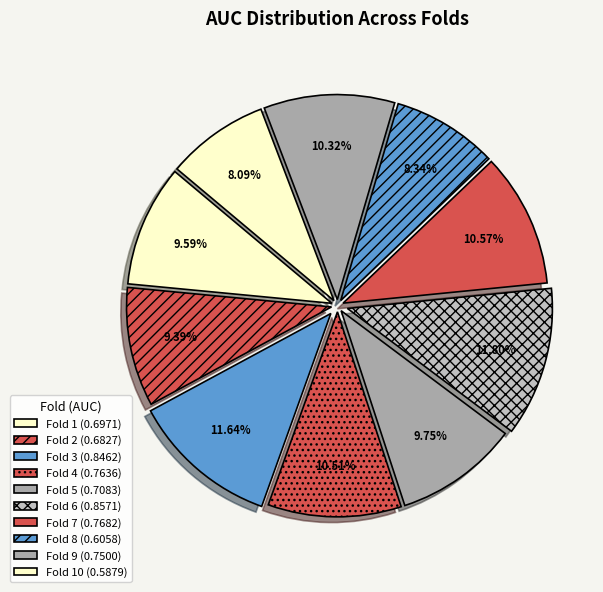

How many slices are in this pie chart?

10